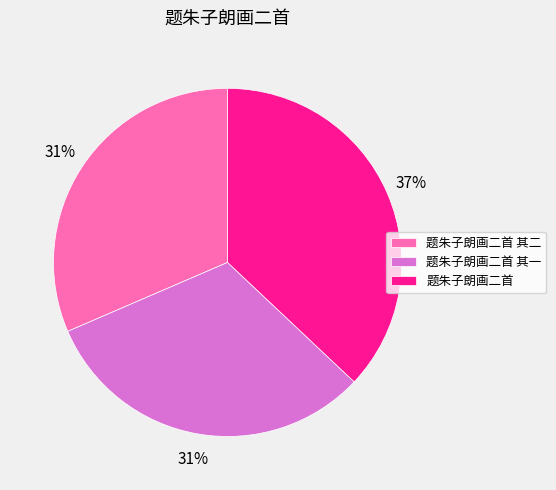

Which has a higher value, 题朱子朗画二首 其一 or 题朱子朗画二首?

题朱子朗画二首